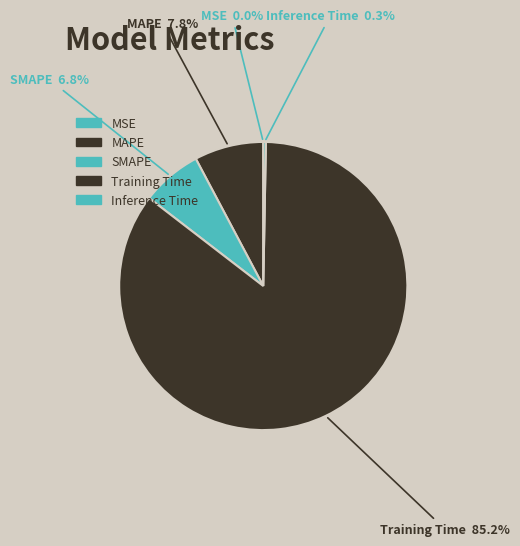

How many segments does this pie chart have?

5